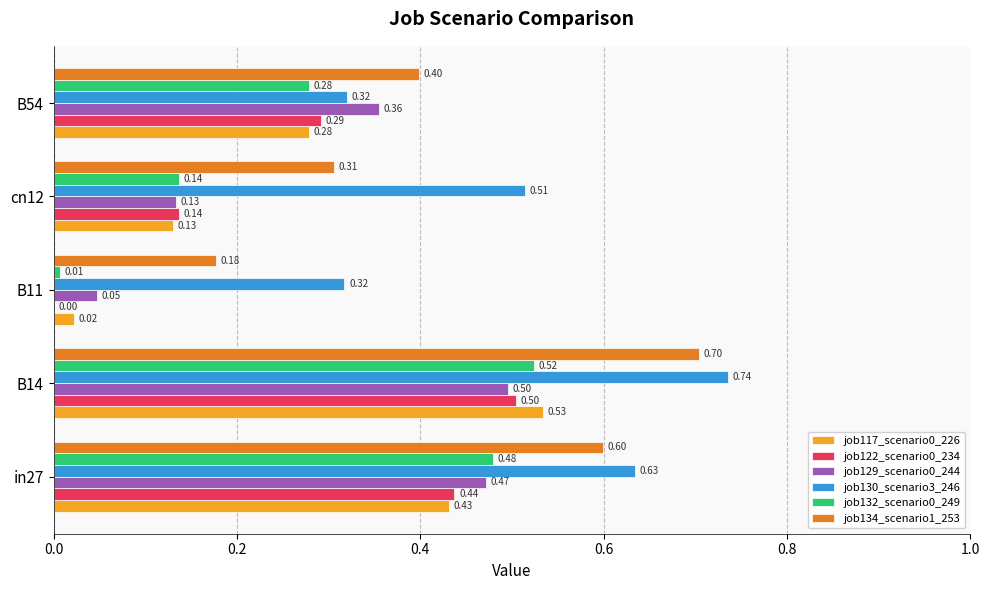

What is the sum of all job132_scenario0_249 values?

1.4